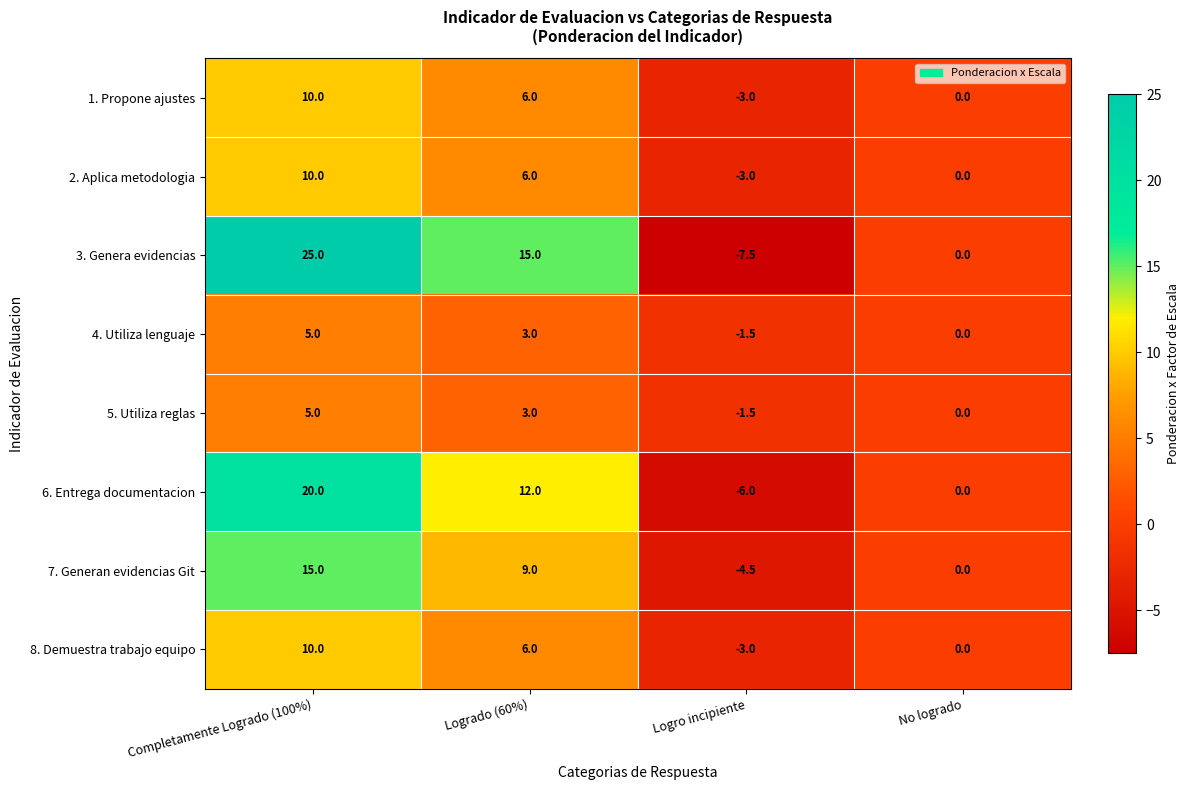

How many 8. Demuestra trabajo equipo values are between 0 and 10?

3